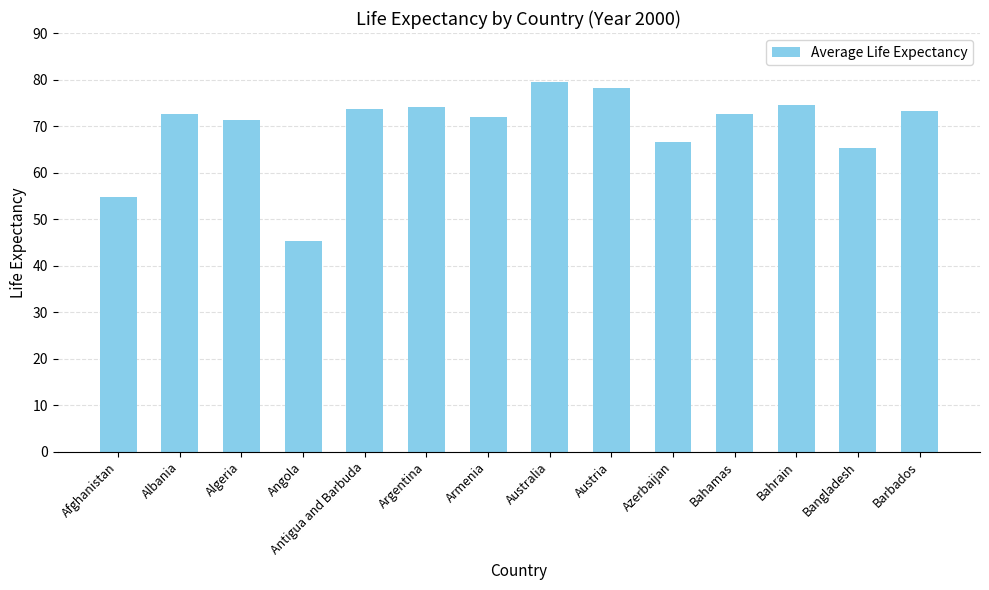

What is the difference between the maximum and minimum values?

34.2